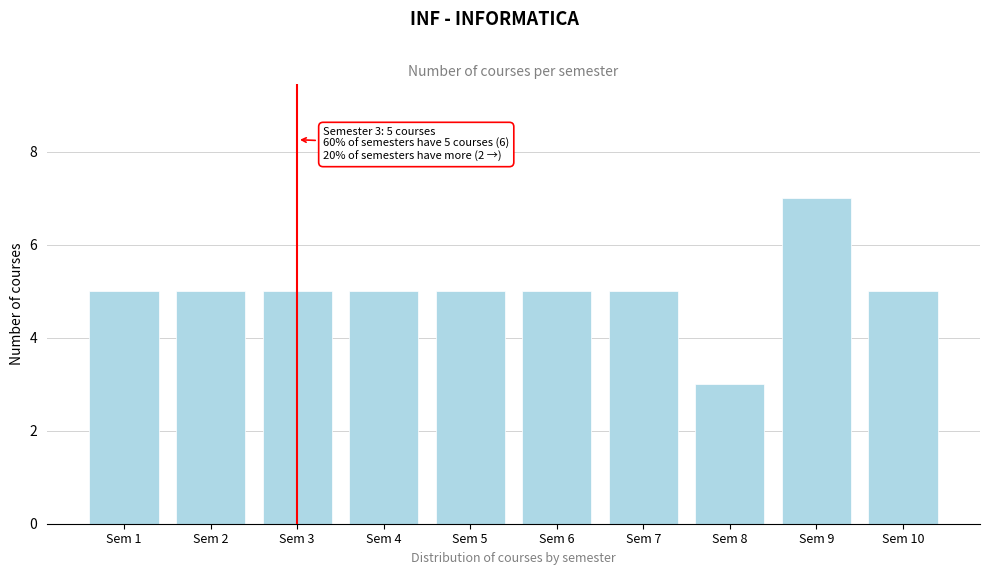

Reading left to right, transcribe all the data shown in this chart.

Sem 1=5	Sem 2=5	Sem 3=5	Sem 4=5	Sem 5=5	Sem 6=5	Sem 7=5	Sem 8=3	Sem 9=7	Sem 10=5